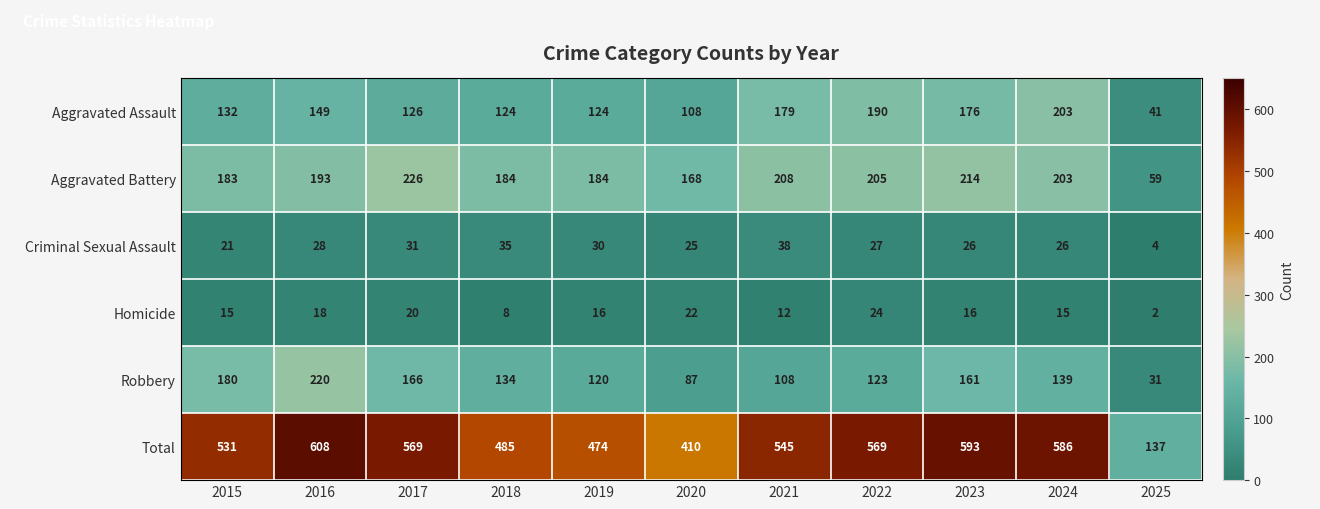

Rank the categories by Robbery value from highest to lowest.

2016, 2015, 2017, 2023, 2024, 2018, 2022, 2019, 2021, 2020, 2025